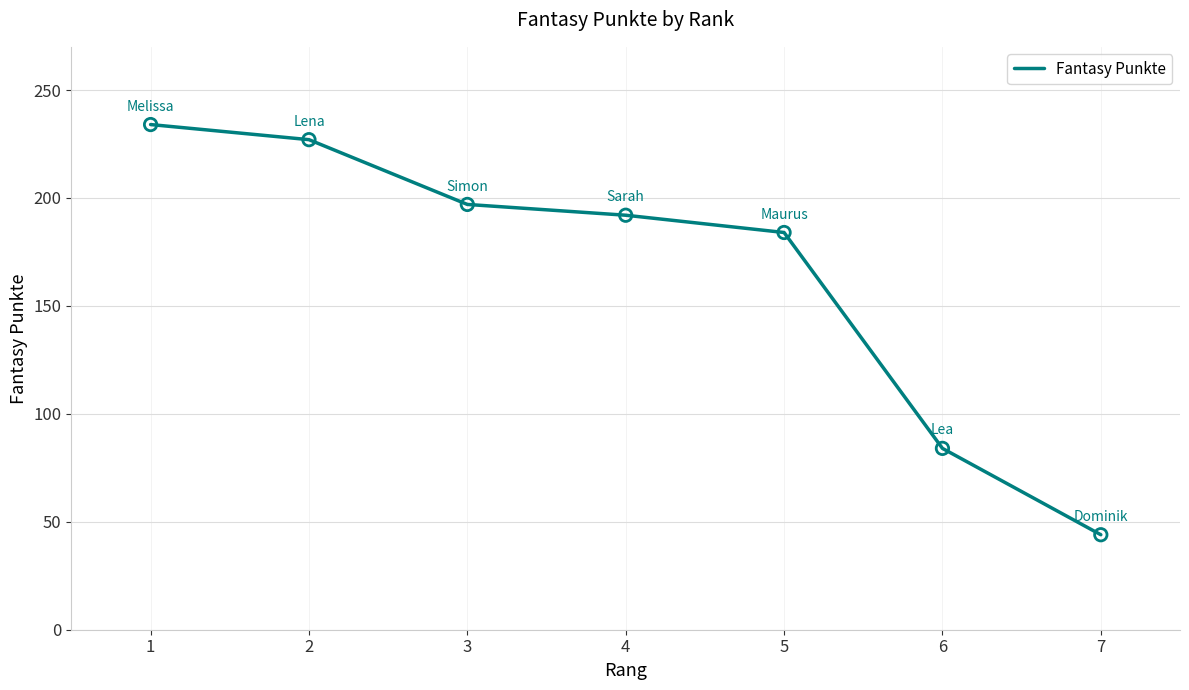

Between 7 and 3, which is larger?

3